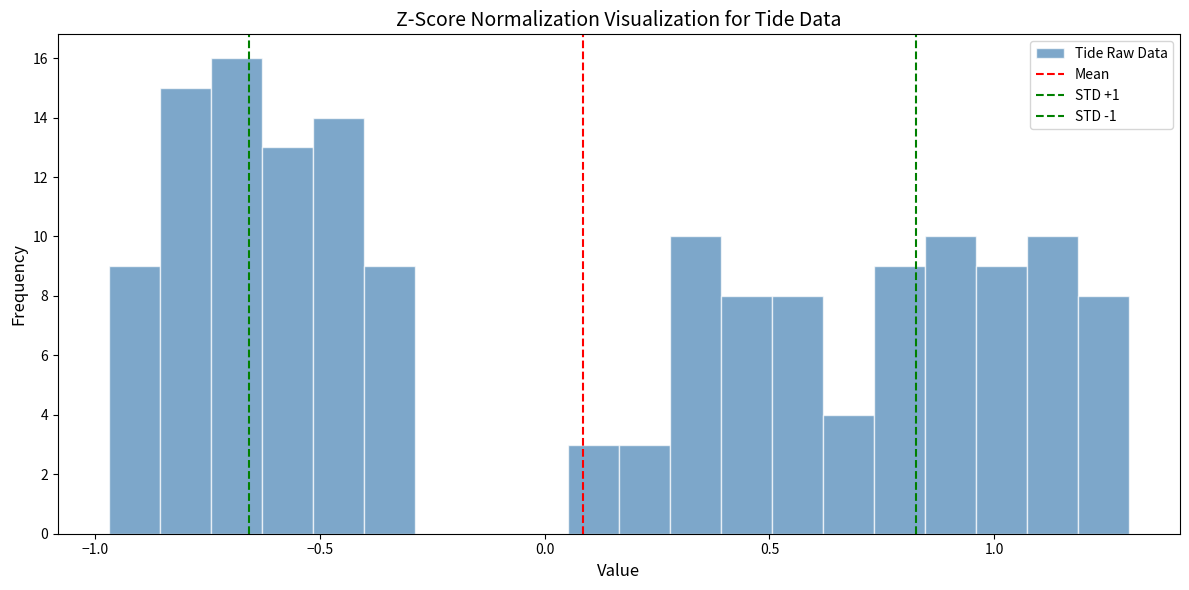

Read against the x-axis, roughly where is the centre of the tallest bar?

-0.70